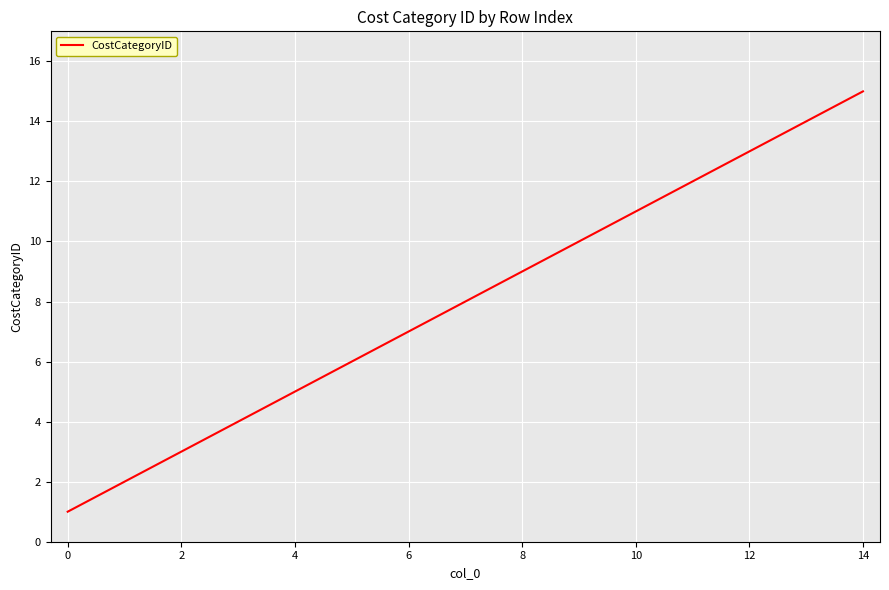

Is this an area chart (filled region under the line)?

No